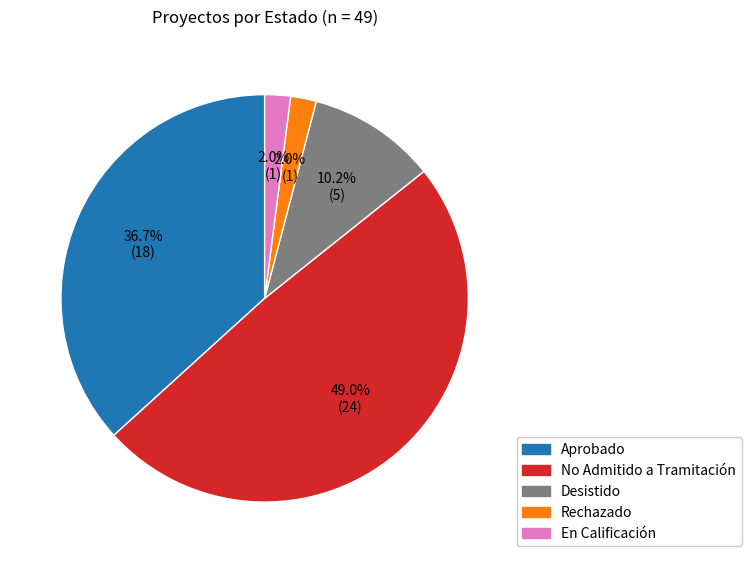

Combined, do En Calificación and Rechazado account for over 50%?

No